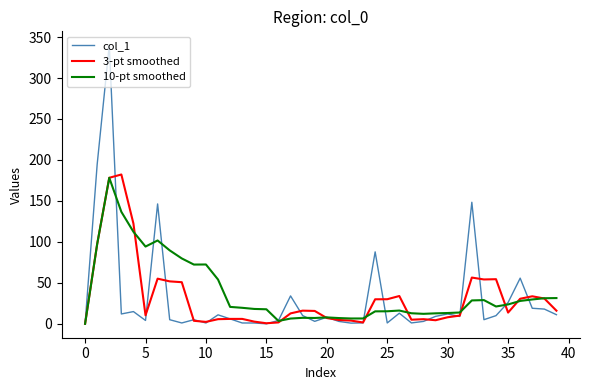

What is the maximum value shown in the chart?

340.0